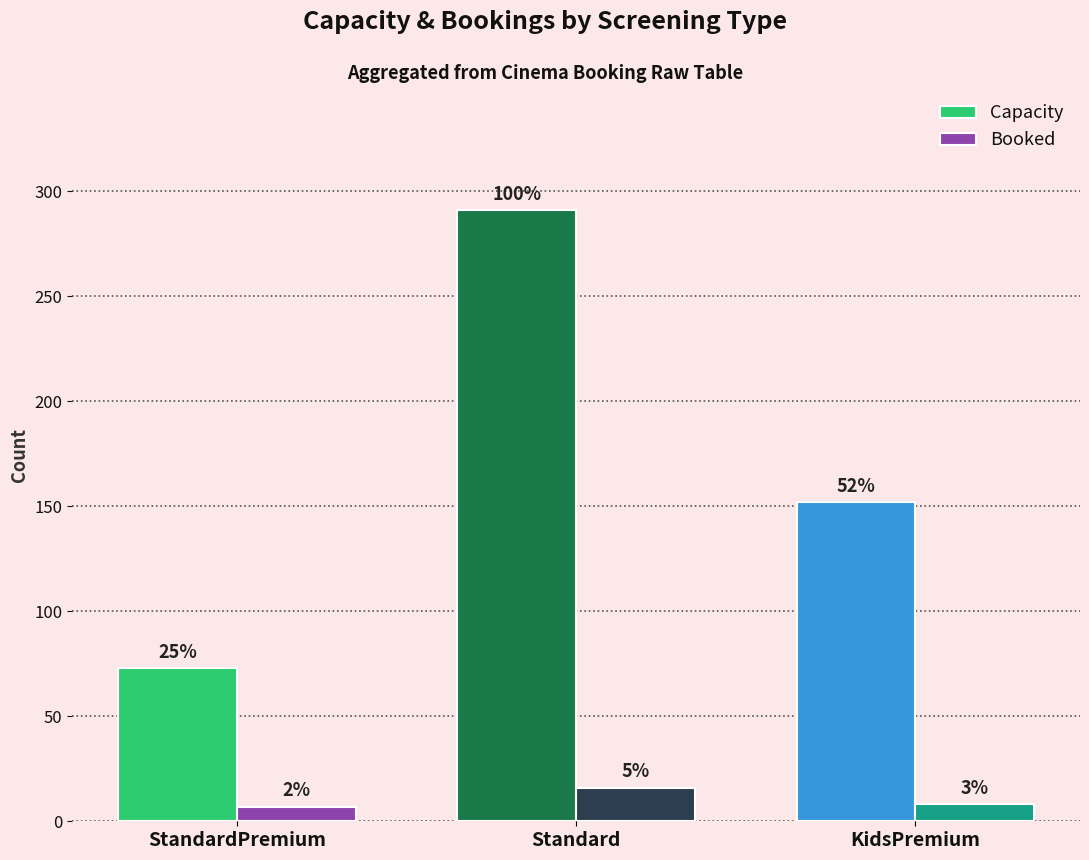

True or false: Capacity has a value of 49 at StandardPremium.

False